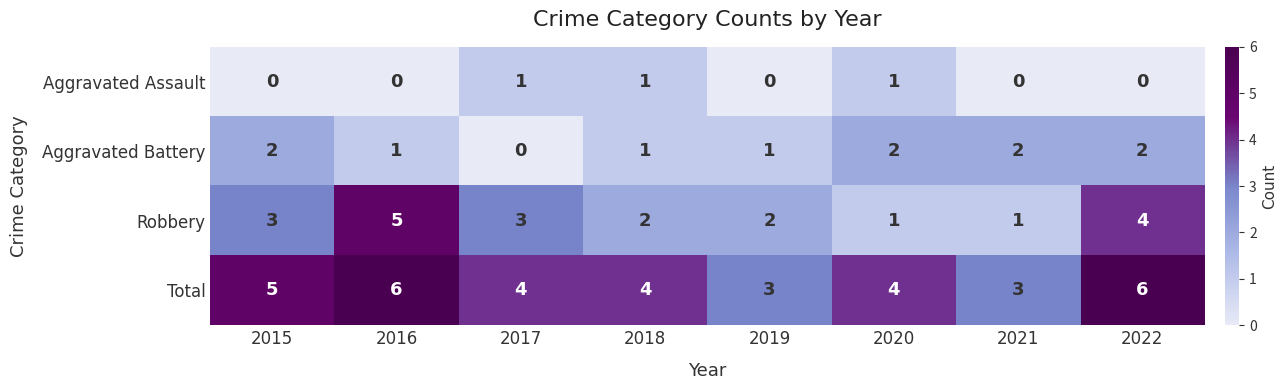

What is the sum of all Aggravated Battery values?

11